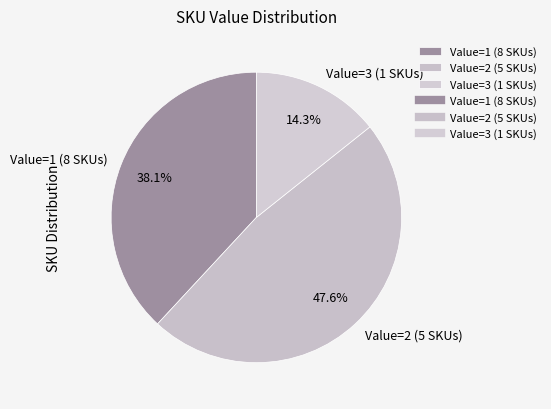

What percentage is NOT represented by Value=3 (1 SKUs)?

85.7%